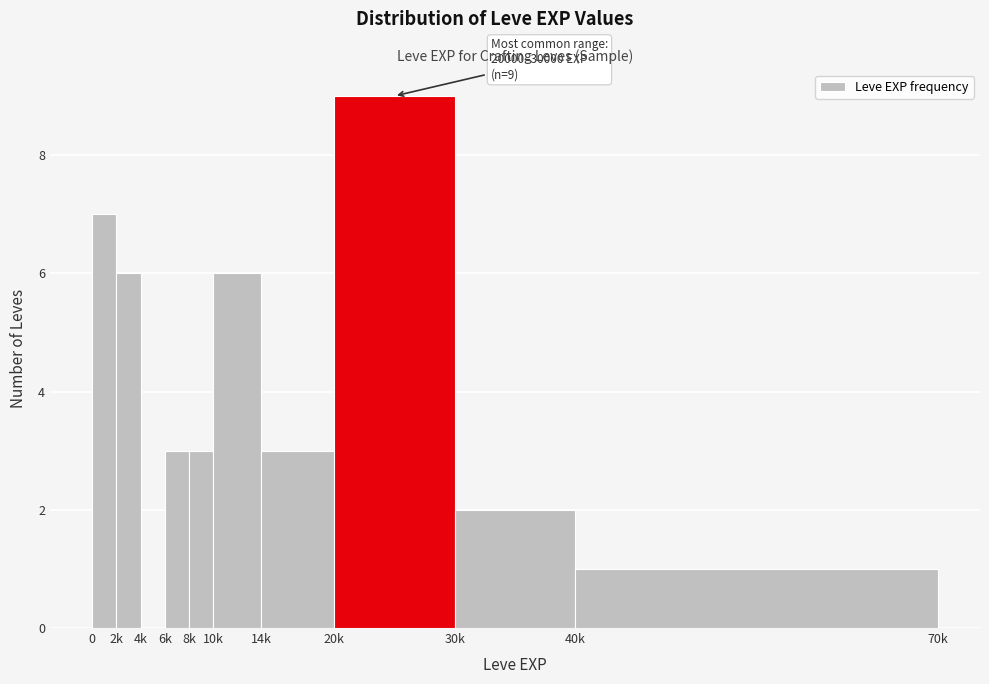

Reading left to right, list all the values displayed in this chart.

0=7	2k=6	4k=0	6k=3	8k=3	10k=6	14k=3	20k=9	30k=2	40k=1